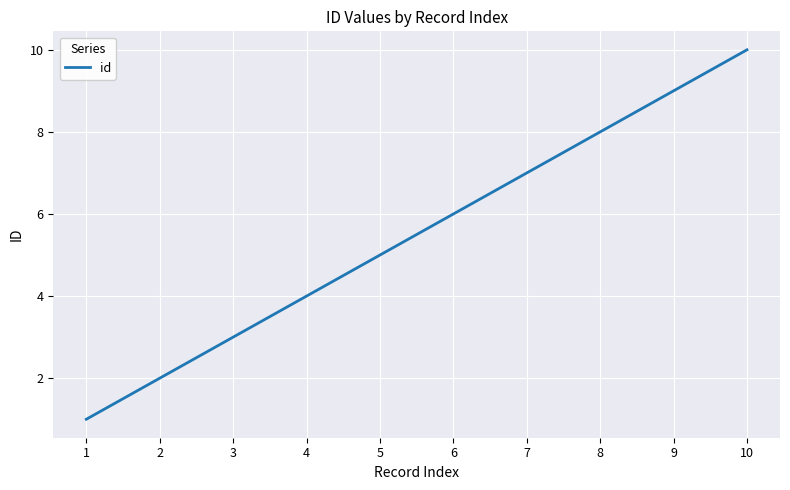

Is it true that the value at 6 is 6?

True